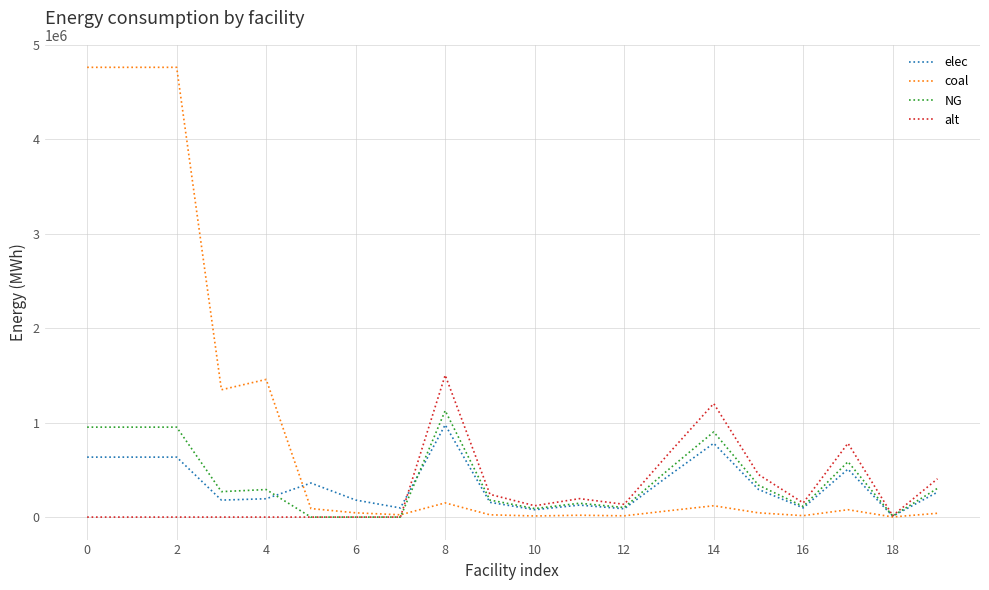

What is the greatest value displayed?

4763222.2